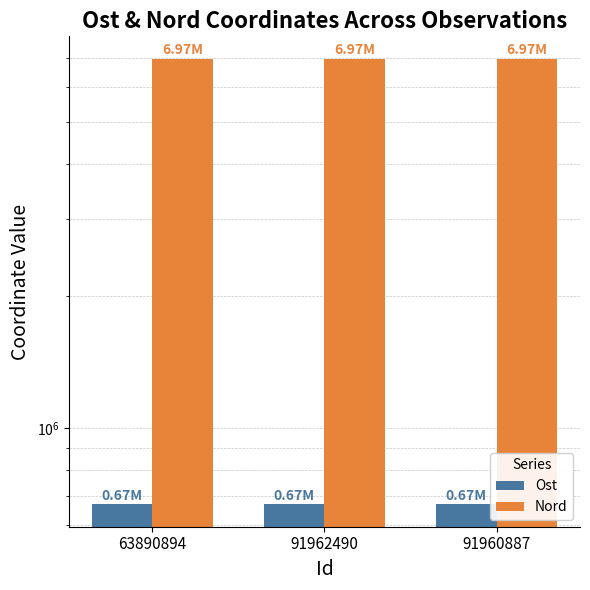

True or false: Ost has a value of 960020.0 at 63890894.

False